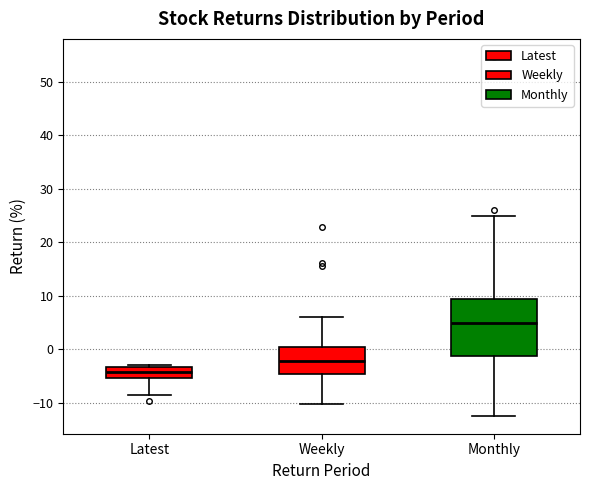

Which box's median line is the highest?

Monthly